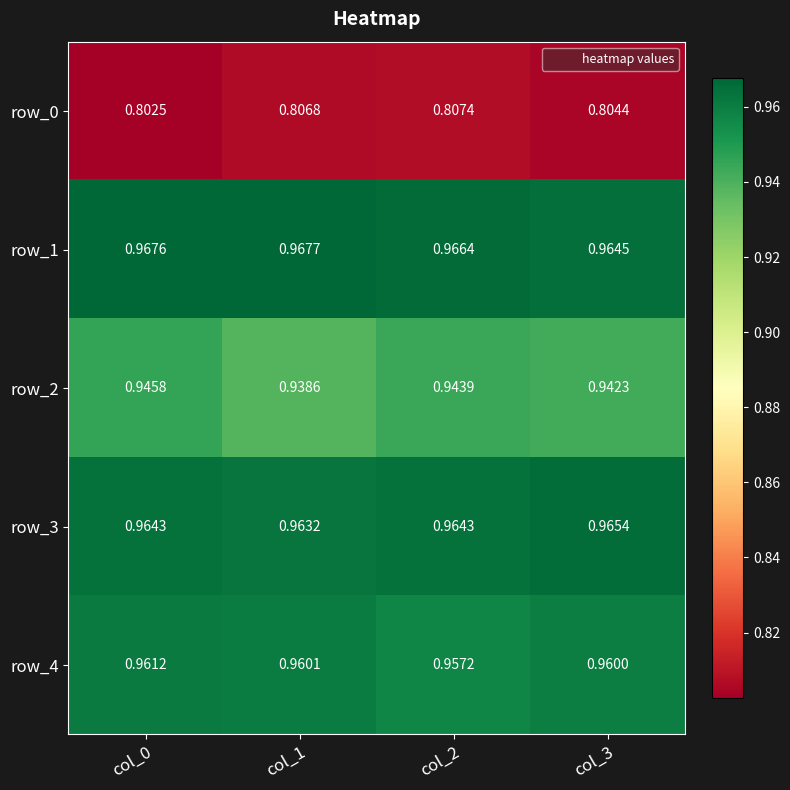

Is the value of row_0 at col_2 greater than the value of row_1 at col_0?

No